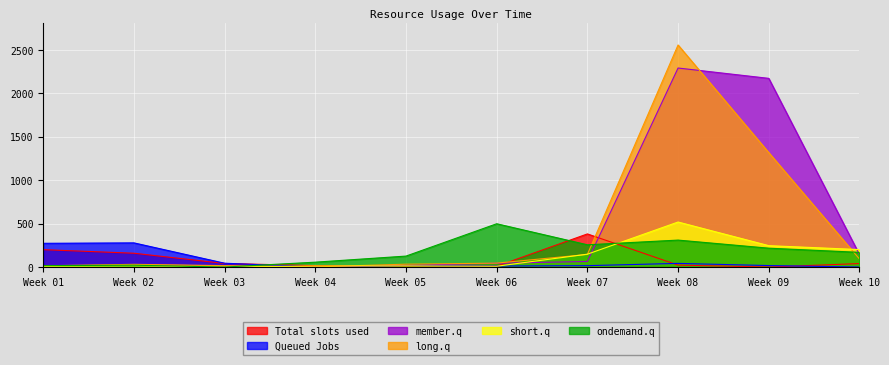

Where is long.q nearest to the value 1278?

Week 09